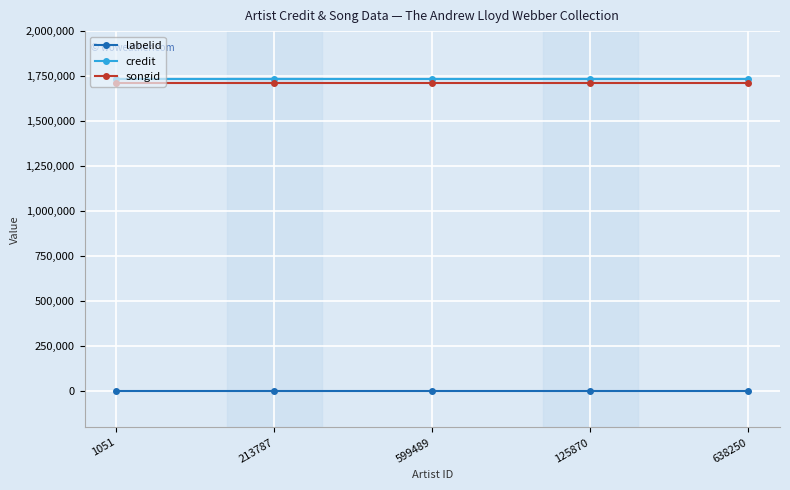

The value of credit at 213787 is 1733364. True or false?

True